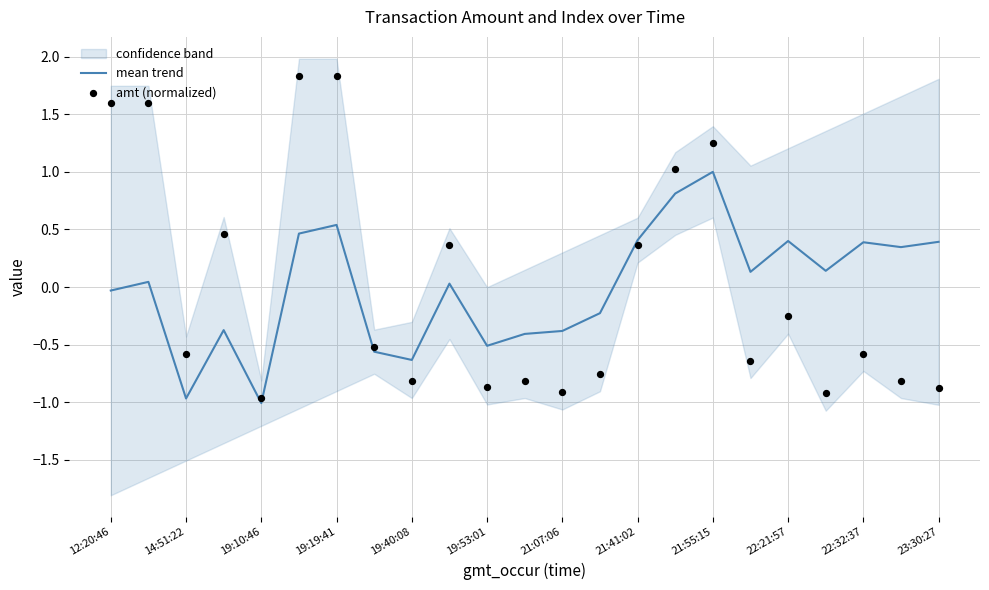

Which series contains the highest Y value?

amt (normalized)